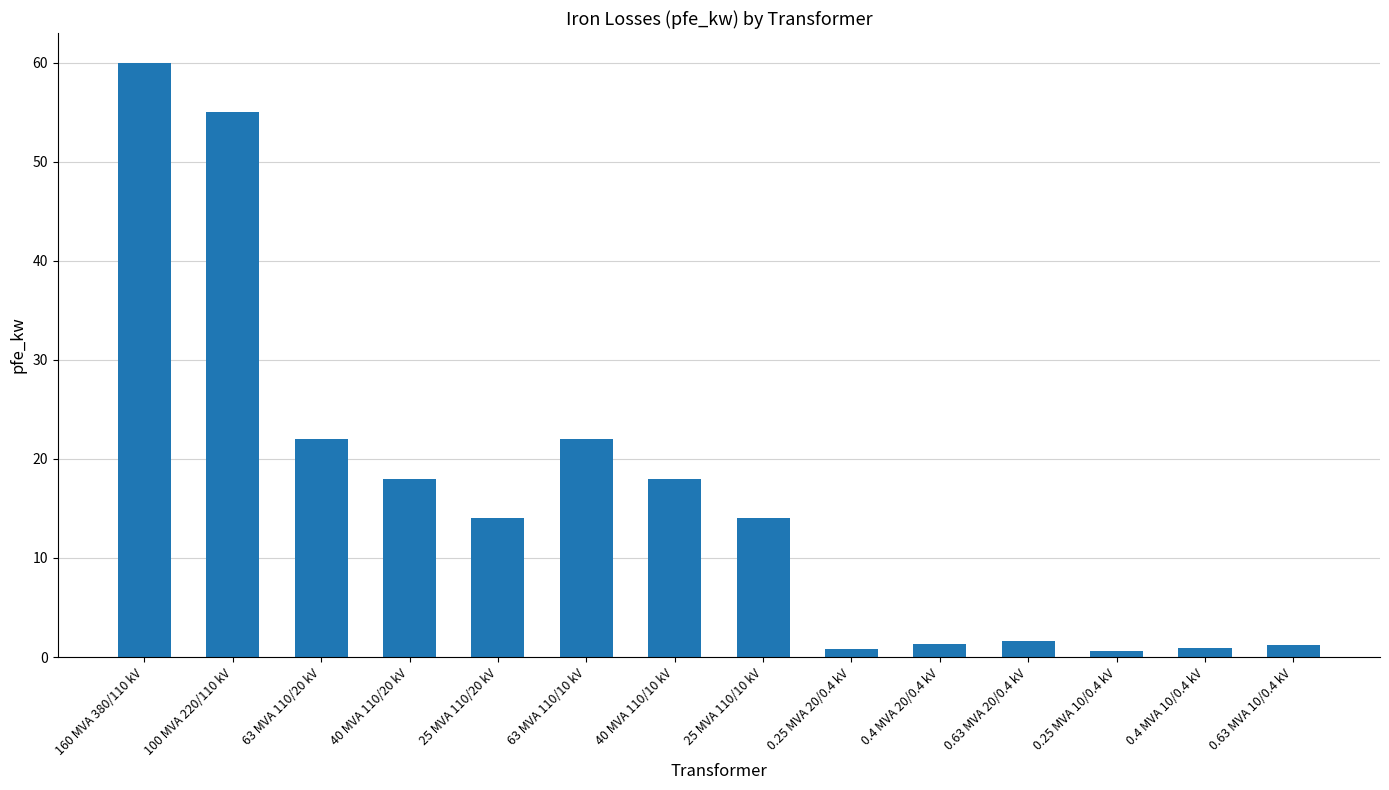

What is the label of the 9th bar from the right?

63 MVA 110/10 kV